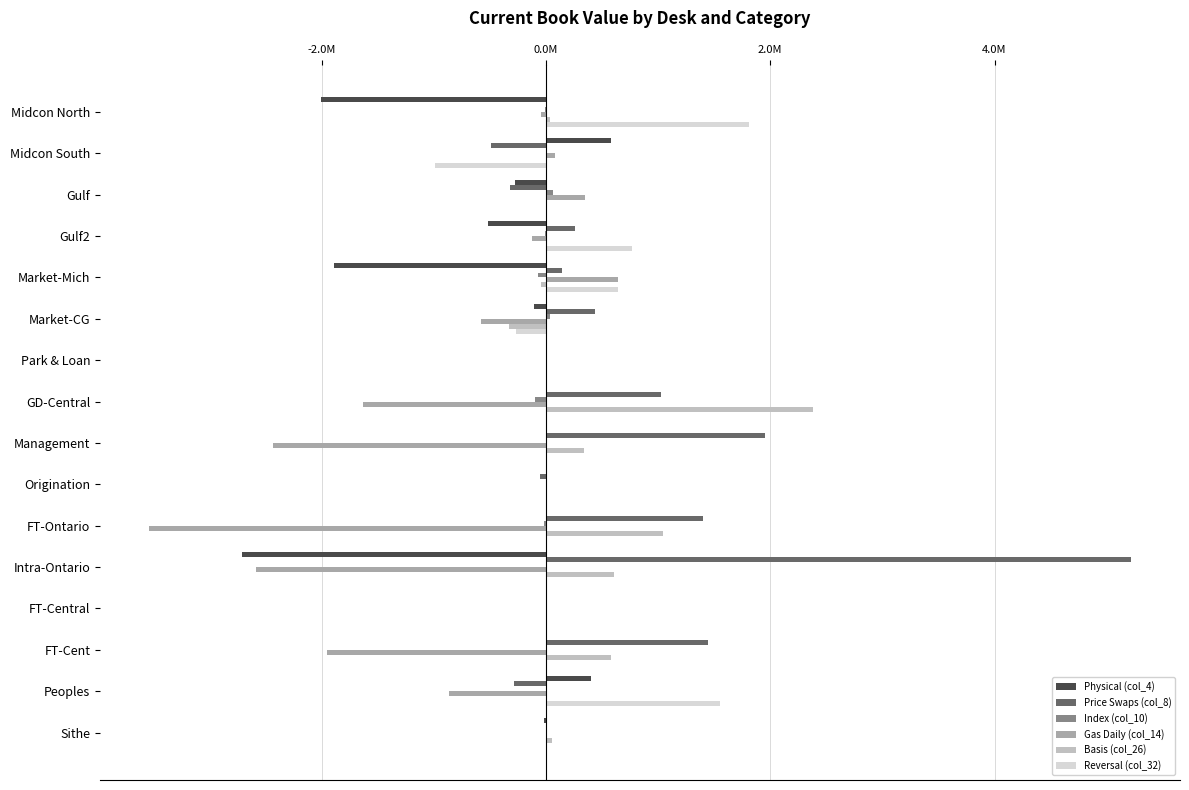

Which series has the largest range (max minus min)?

Price Swaps (col_8)